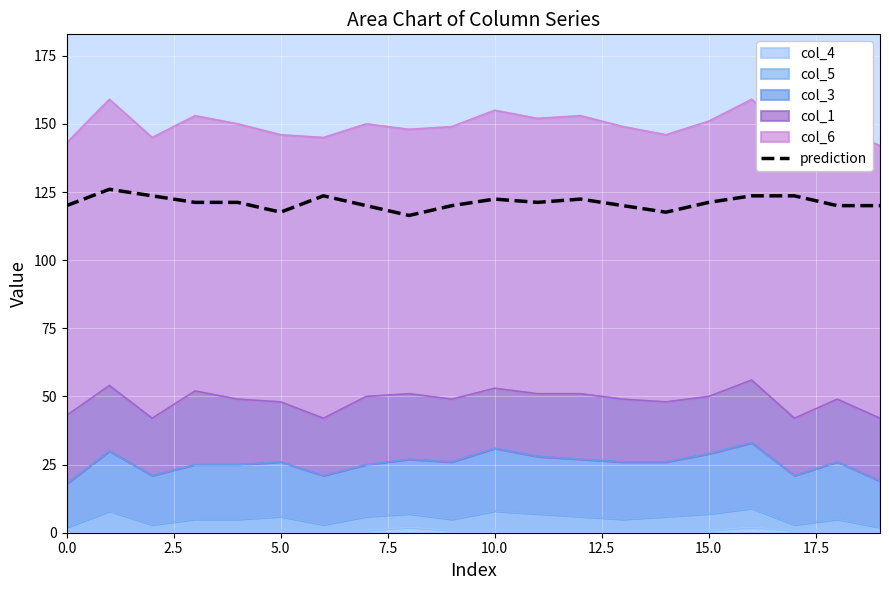

Reading left to right, what are all the values shown in this chart?

120.0	126.0	123.6	121.2	121.2	117.6	123.6	120.0	116.4	120.0	122.4	121.2	122.4	120.0	117.6	121.2	123.6	123.6	120.0	120.0